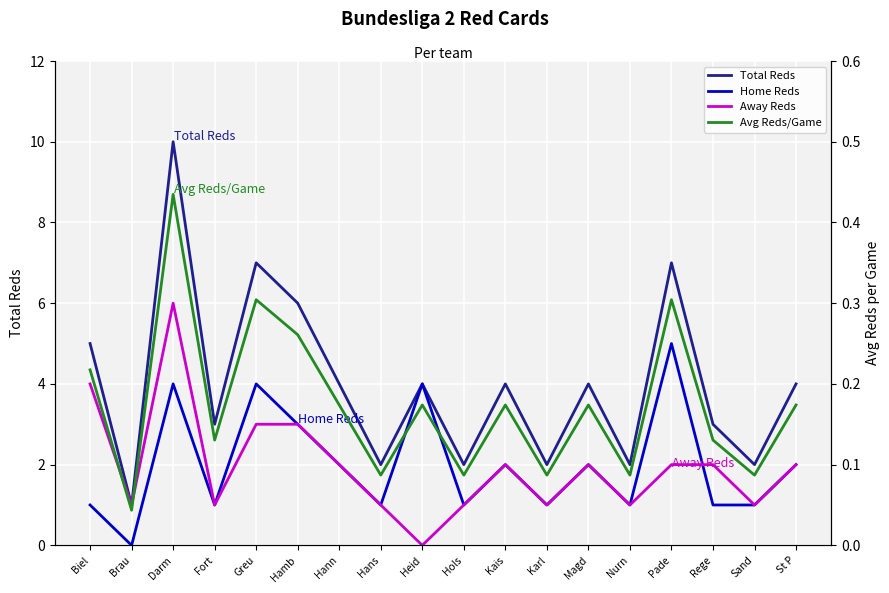

How many times do Home Reds and Away Reds cross each other?

1